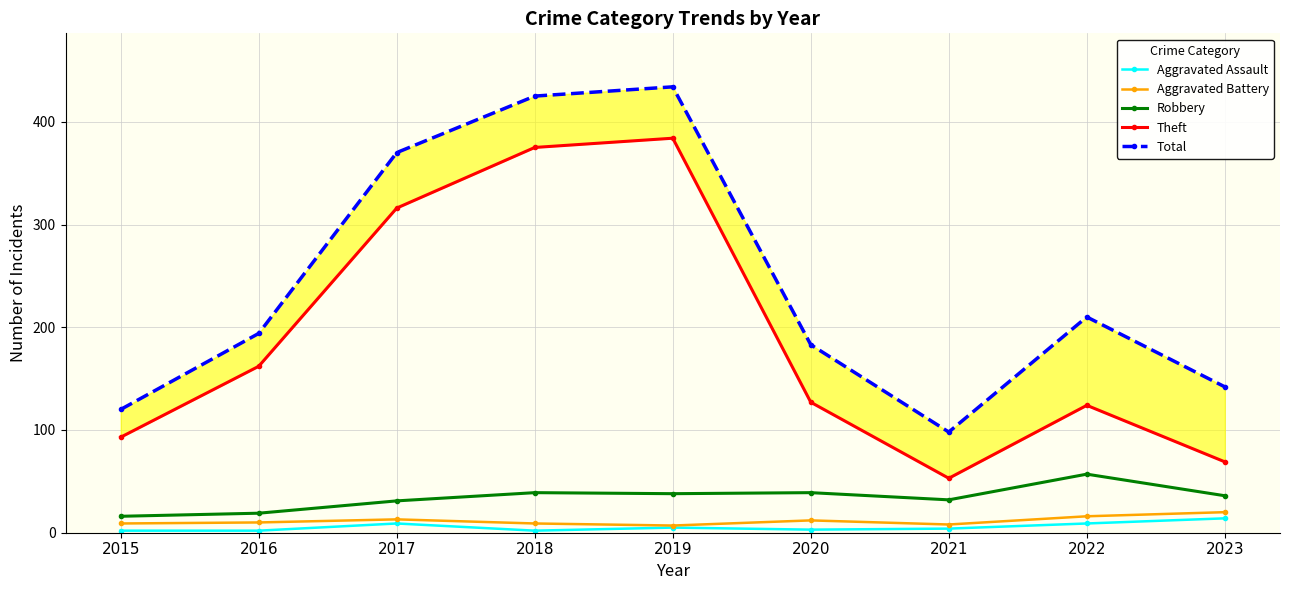

What are all the series names shown in the legend?

Aggravated Assault, Aggravated Battery, Robbery, Theft, Total